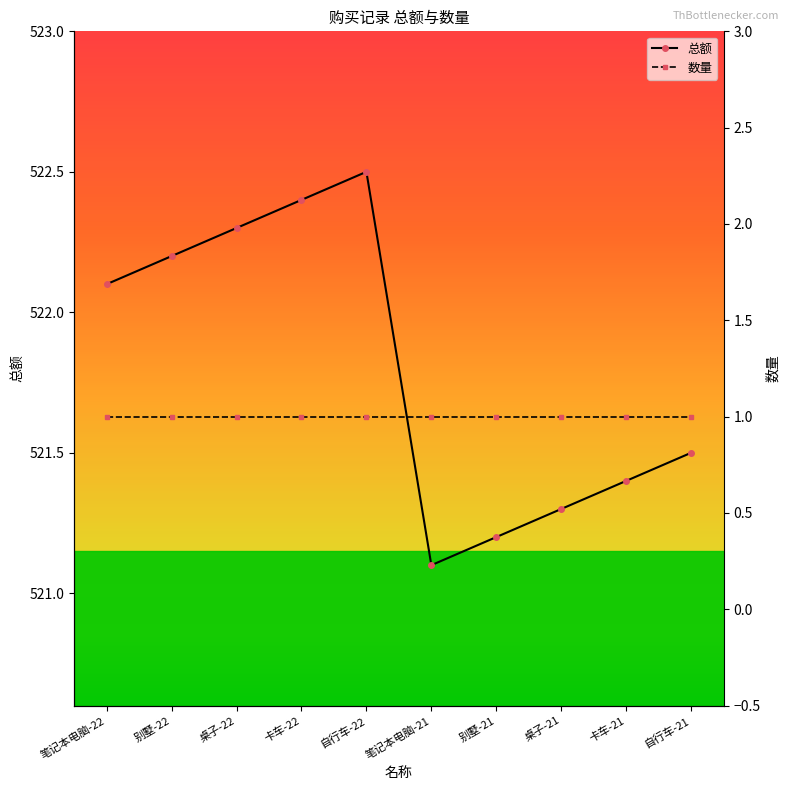

Which series has the largest total across all categories?

总额